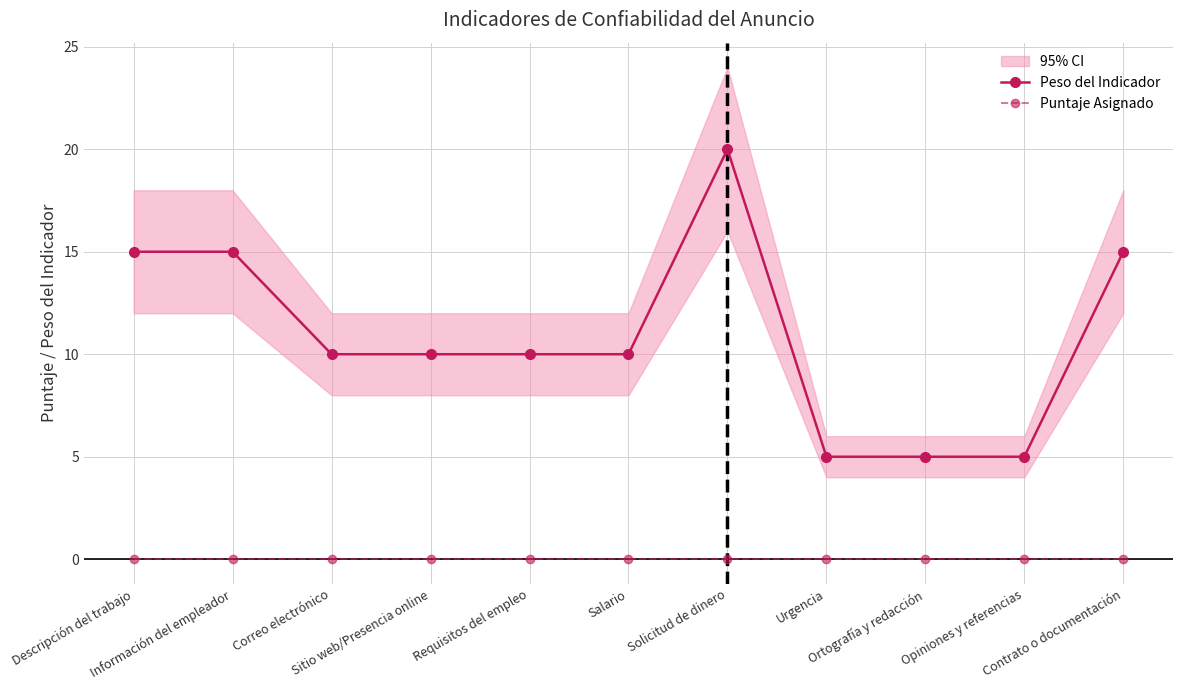

What is the value of the Peso del Indicador point at the 4th from the left?

10